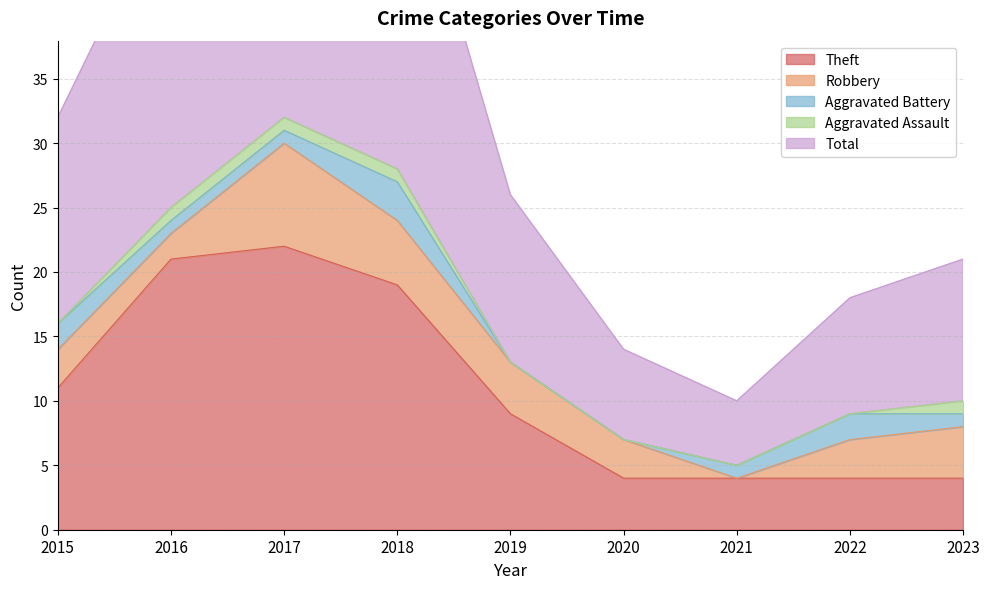

True or false: Aggravated Assault has more than 2 points higher than both neighbors.

False